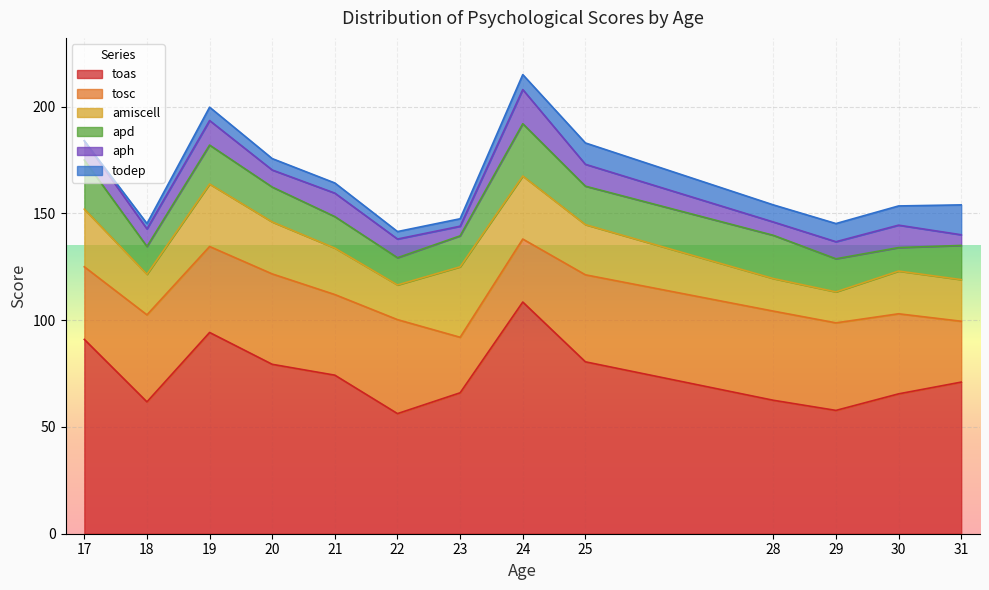

At which label does toas reach its peak?

24